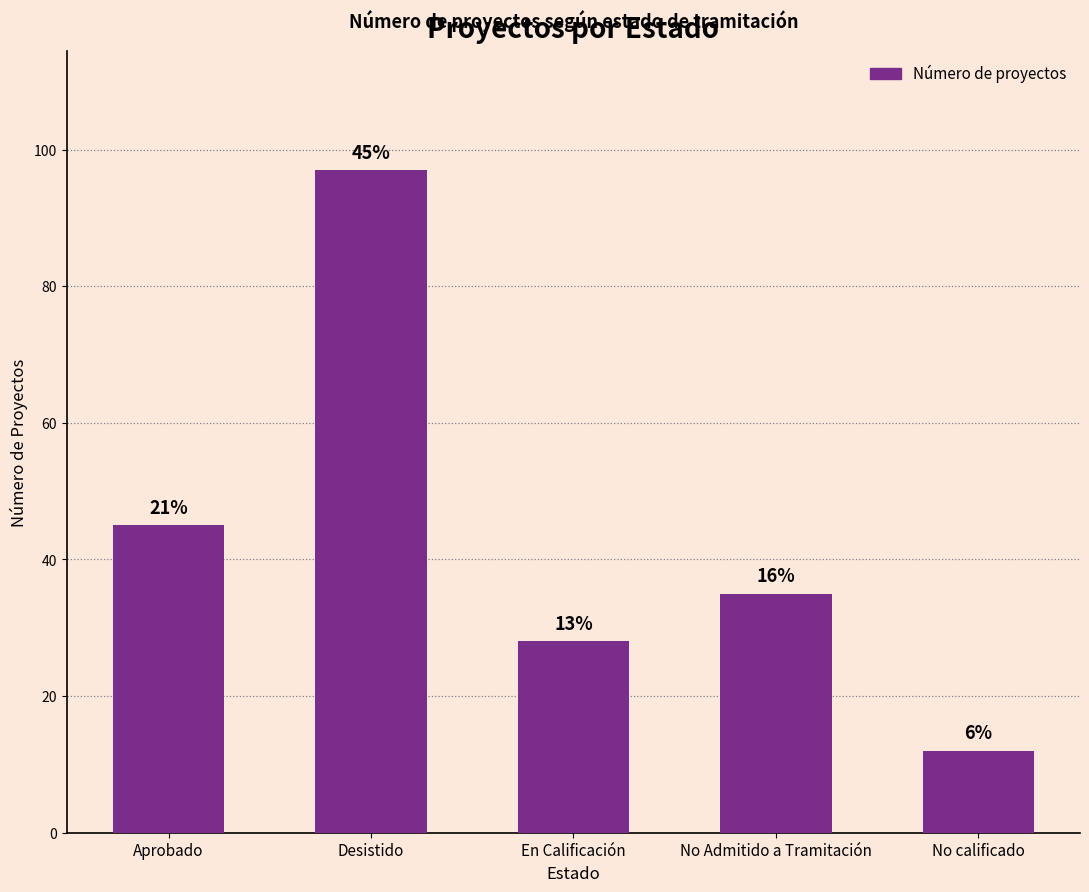

What is the change in value from Aprobado to No Admitido a Tramitación?

-10